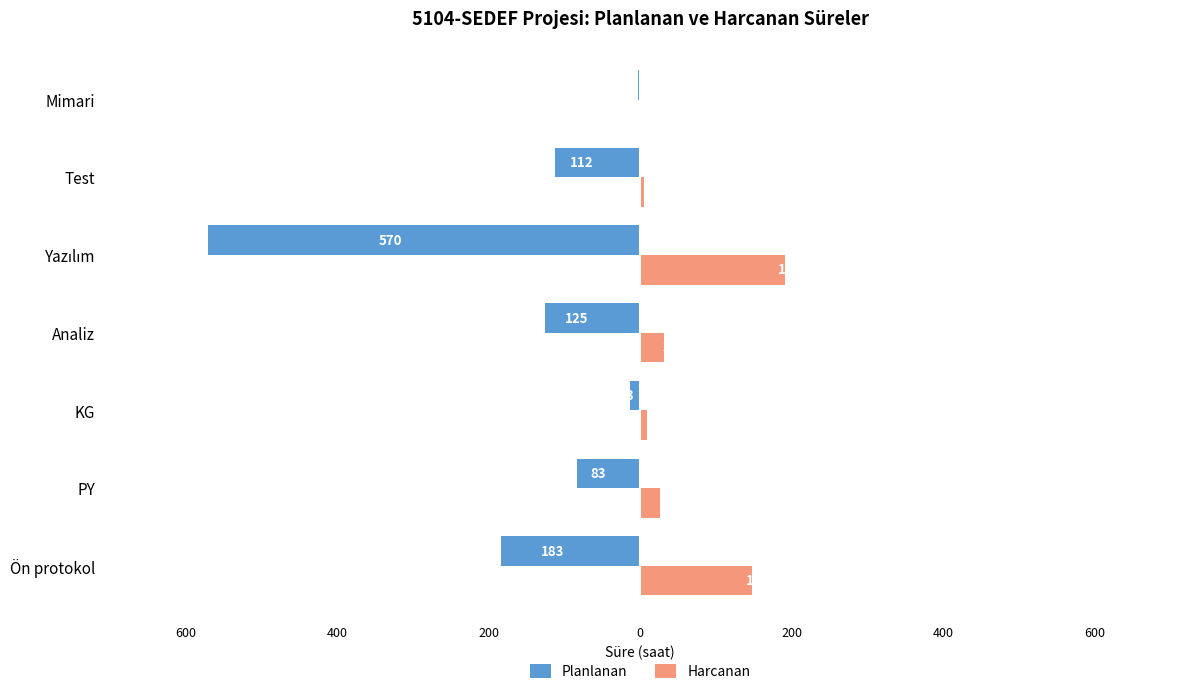

What are all the series names shown in the legend?

Planlanan, Harcanan